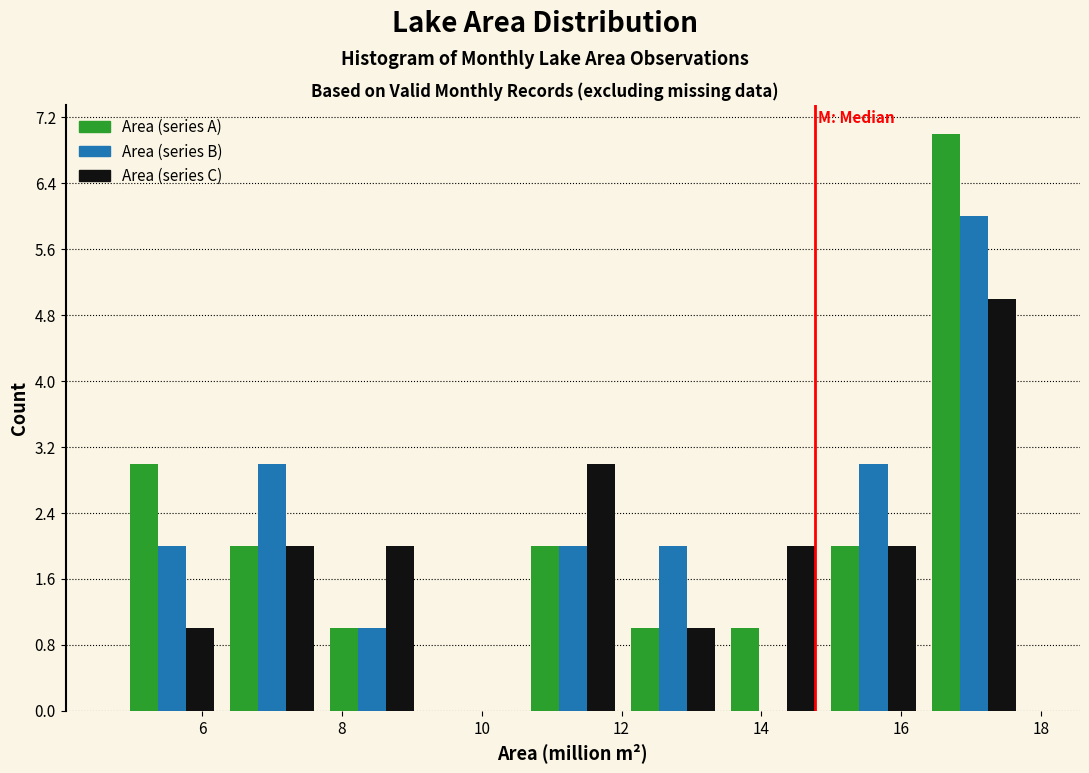

Reading left to right, list every range on the x-axis with the height of the bar of each series over it. Neither the bar edges nor the heights are printed on the chart, so give them approximately, as read against the axes.

4.8 to 6.2: Area (series A)=3	Area (series B)=2	Area (series C)=1
6.2 to 7.8: Area (series A)=2	Area (series B)=3	Area (series C)=2
7.8 to 9.2: Area (series A)=1	Area (series B)=1	Area (series C)=2
9.2 to 10.6: Area (series A)=0	Area (series B)=0	Area (series C)=0
10.6 to 12.0: Area (series A)=2	Area (series B)=2	Area (series C)=3
12.0 to 13.4: Area (series A)=1	Area (series B)=2	Area (series C)=1
13.4 to 14.8: Area (series A)=1	Area (series B)=0	Area (series C)=2
14.8 to 16.4: Area (series A)=2	Area (series B)=3	Area (series C)=2
16.4 to 17.8: Area (series A)=7	Area (series B)=6	Area (series C)=5